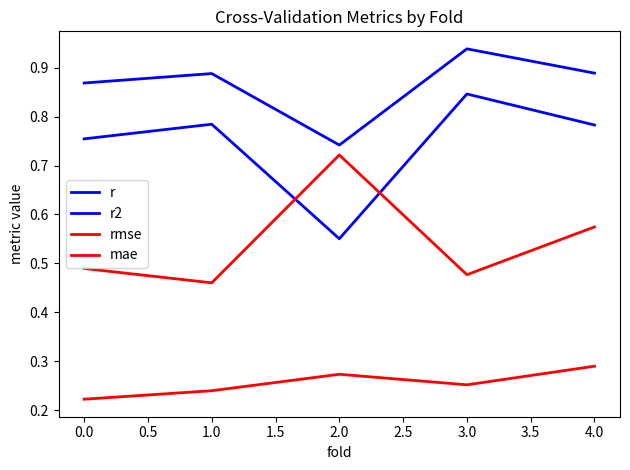

How many lines are shown in the chart?

4